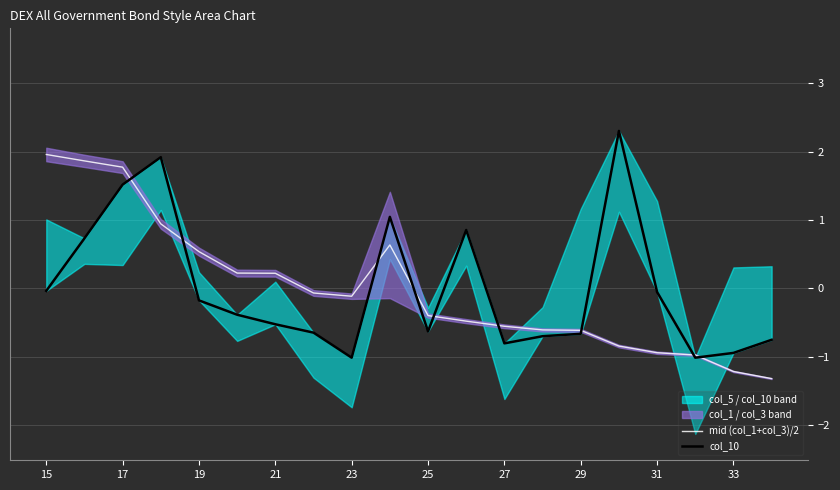

Which series ends up on top after the final intersection of col_10 and mid (col_1+col_3)/2?

col_10